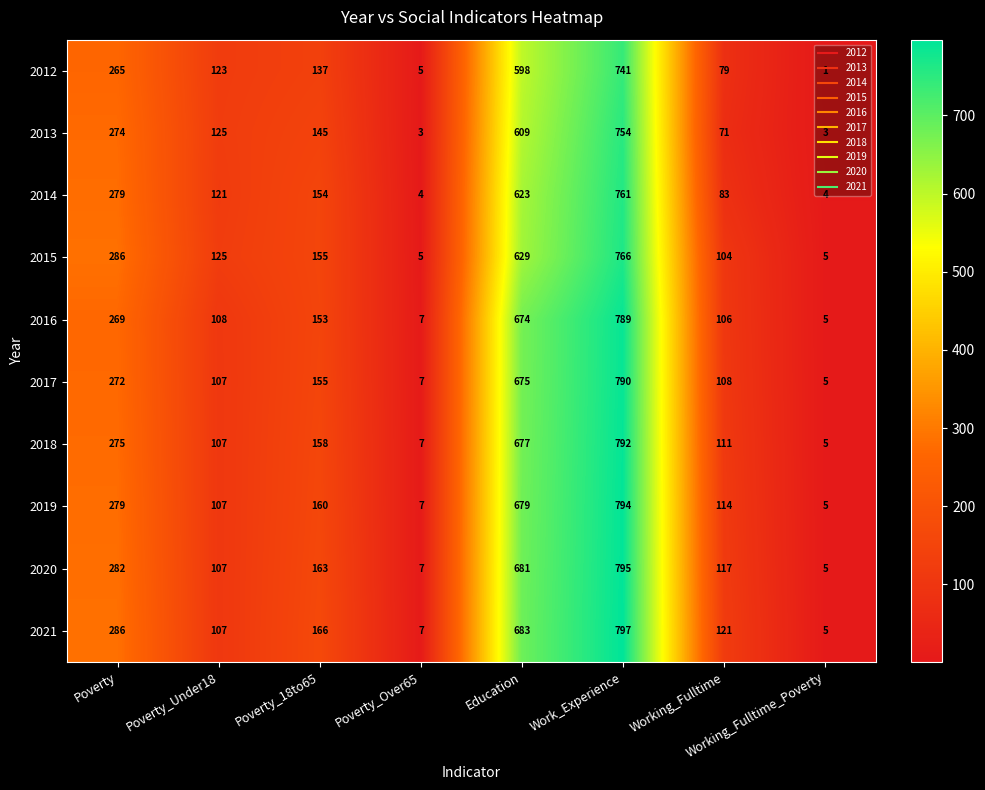

At which label does 2014 first exceed 154?

Poverty